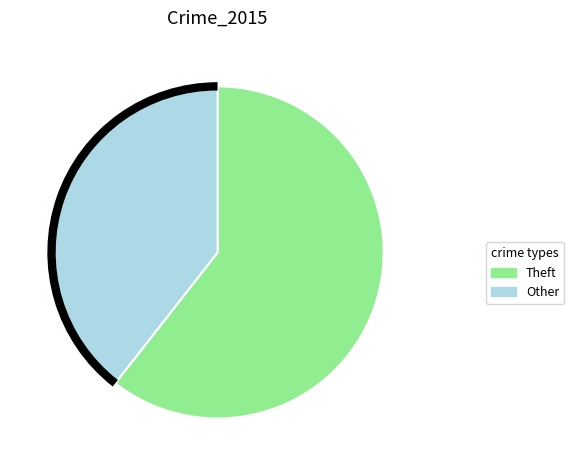

Is there any slice that represents more than half of the pie?

Yes